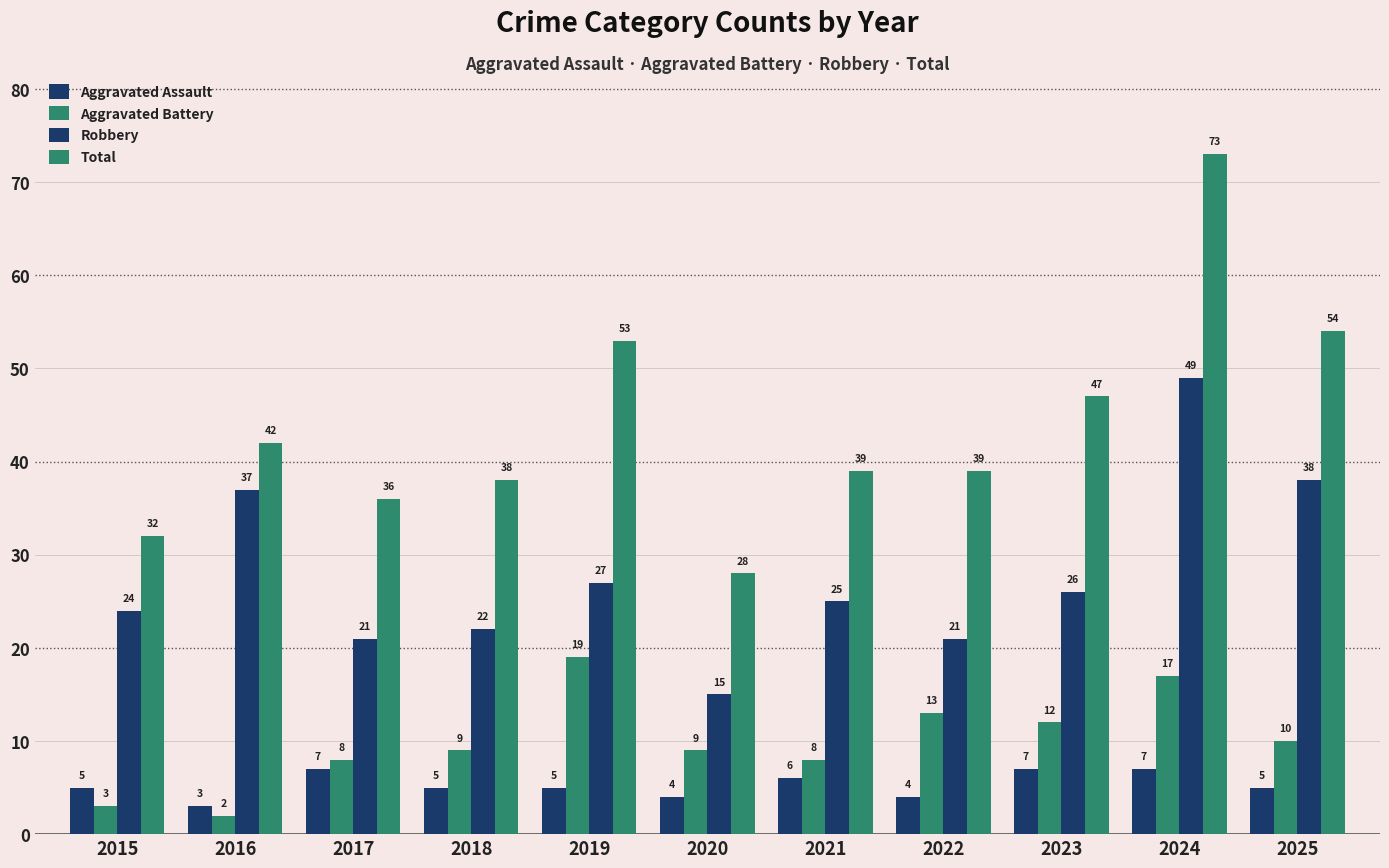

The value of Robbery at 2019 is 43. True or false?

False